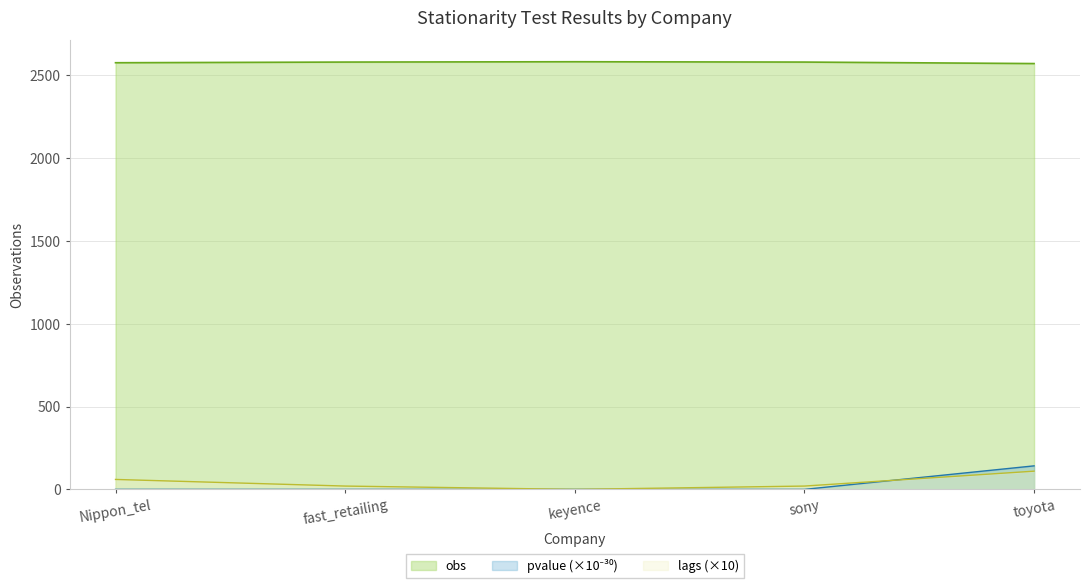

Reading right to left, what are all the values shown in this chart?

toyota=2572	sony=2581	keyence=2583	fast_retailing=2581	Nippon_tel=2577